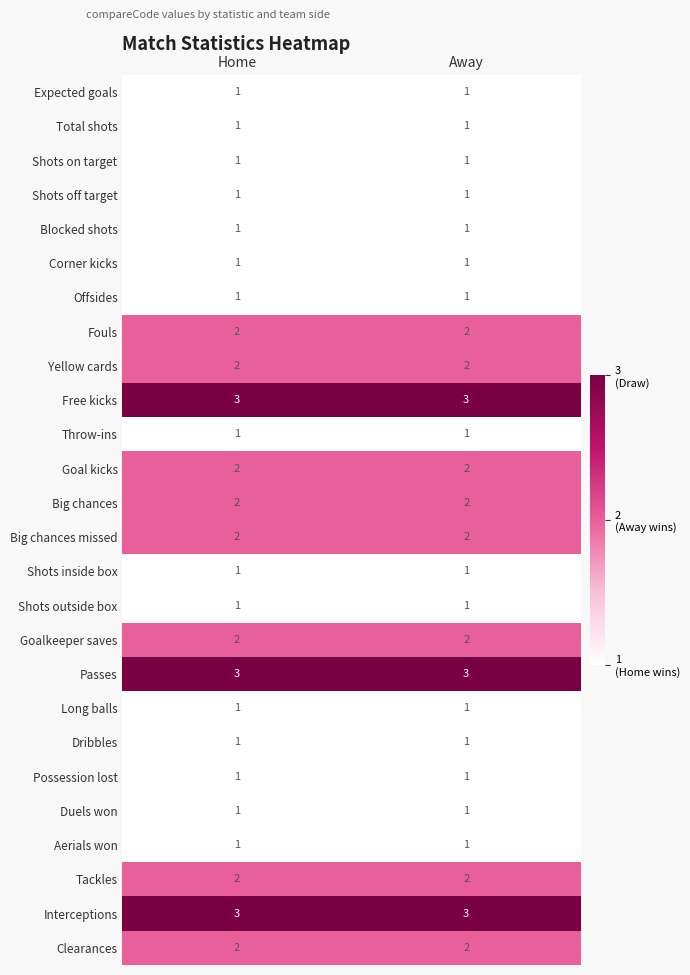

What is the maximum value shown in the chart?

3